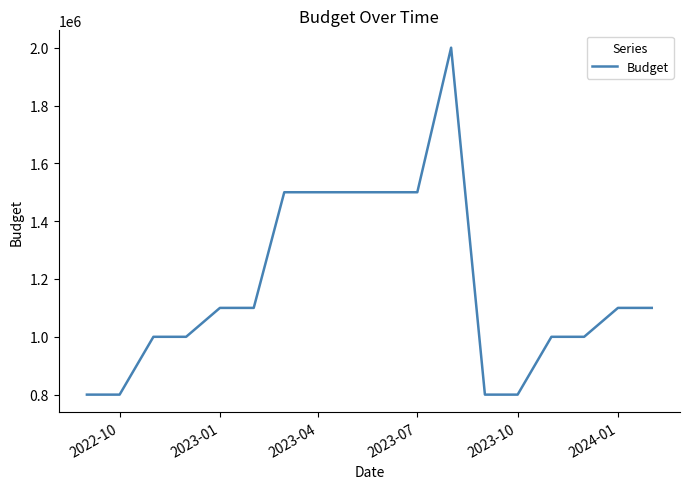

Is this an area chart (filled region under the line)?

No